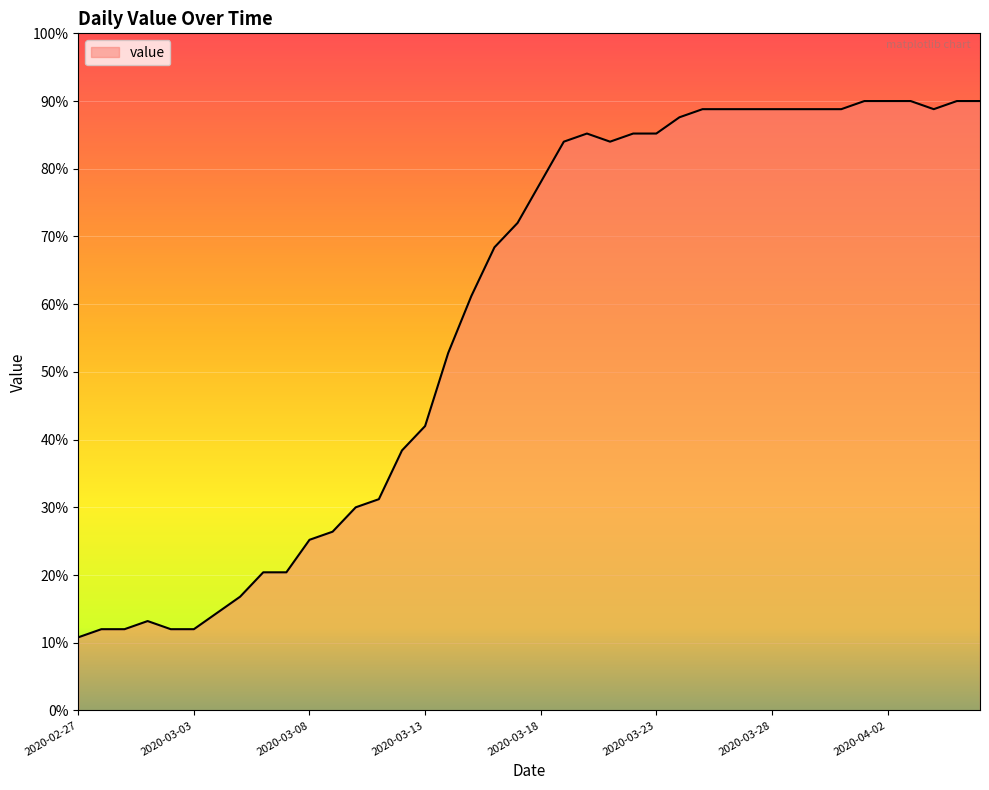

What is the minimum value shown in the chart?

10.8